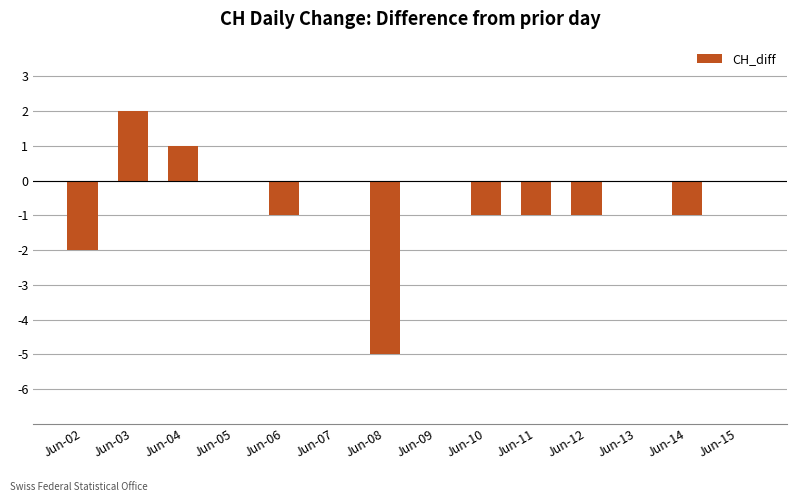

The chart shows a value of 2 at Jun-03. True or false?

True